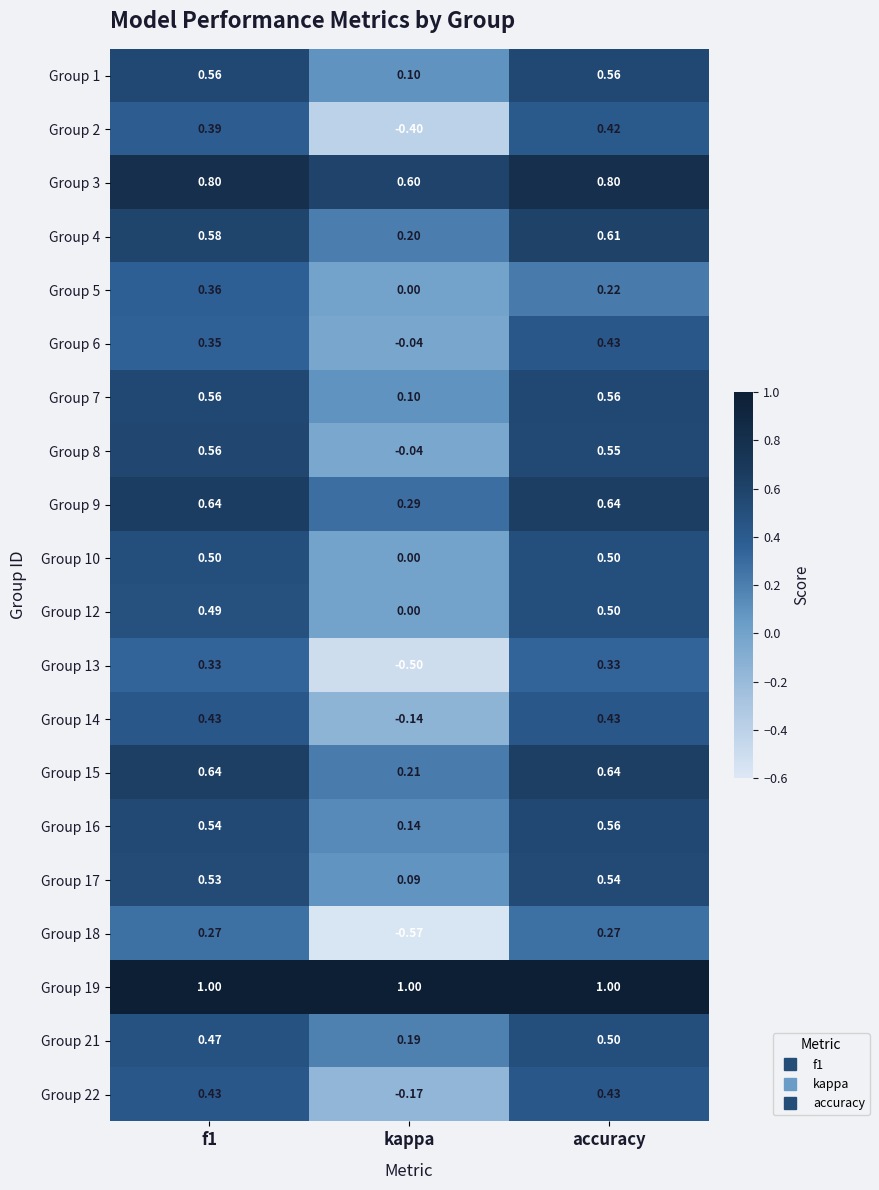

What is the spread (max minus min) of values at kappa?

1.6